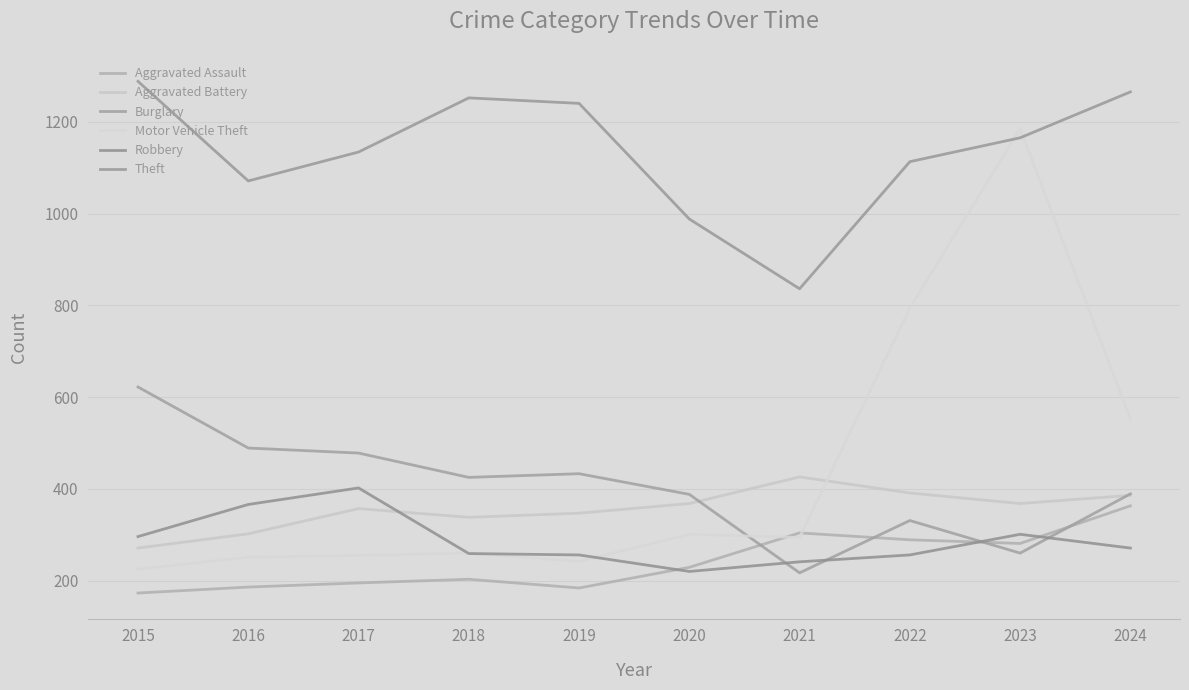

List the series in order of their peak value, lowest first.

Aggravated Assault, Robbery, Aggravated Battery, Burglary, Motor Vehicle Theft, Theft